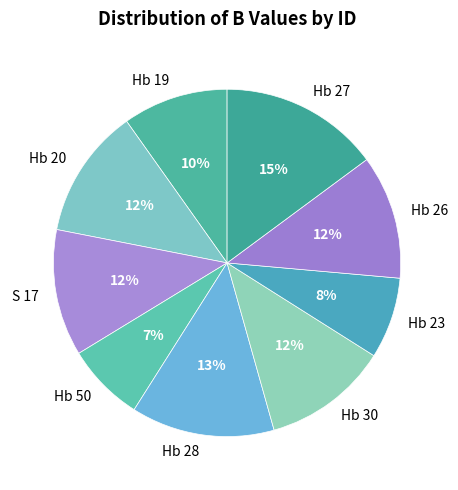

Between Hb 26 and Hb 50, which is larger?

Hb 26